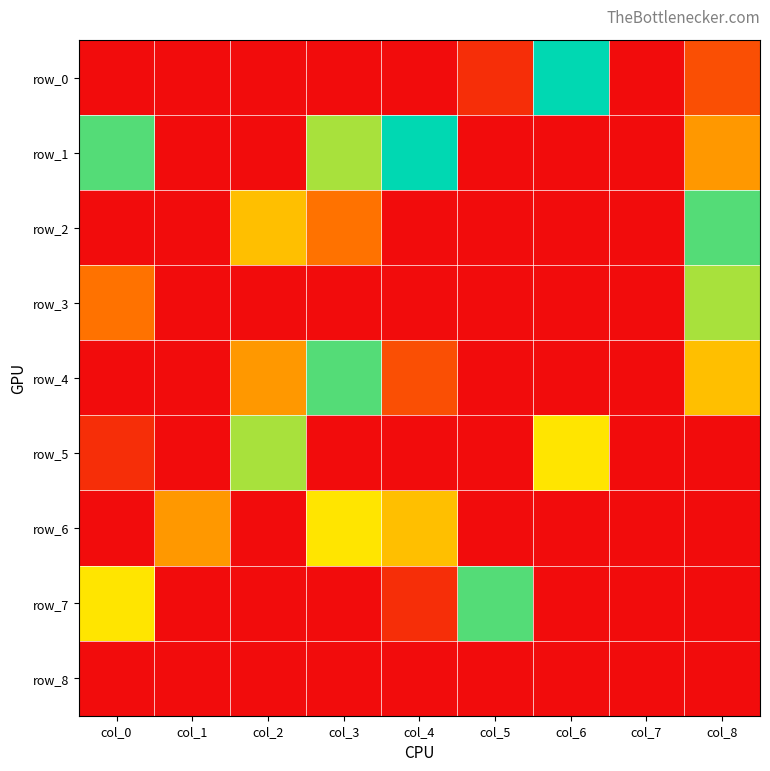

Which has a higher value, col_2 or col_3?

col_2